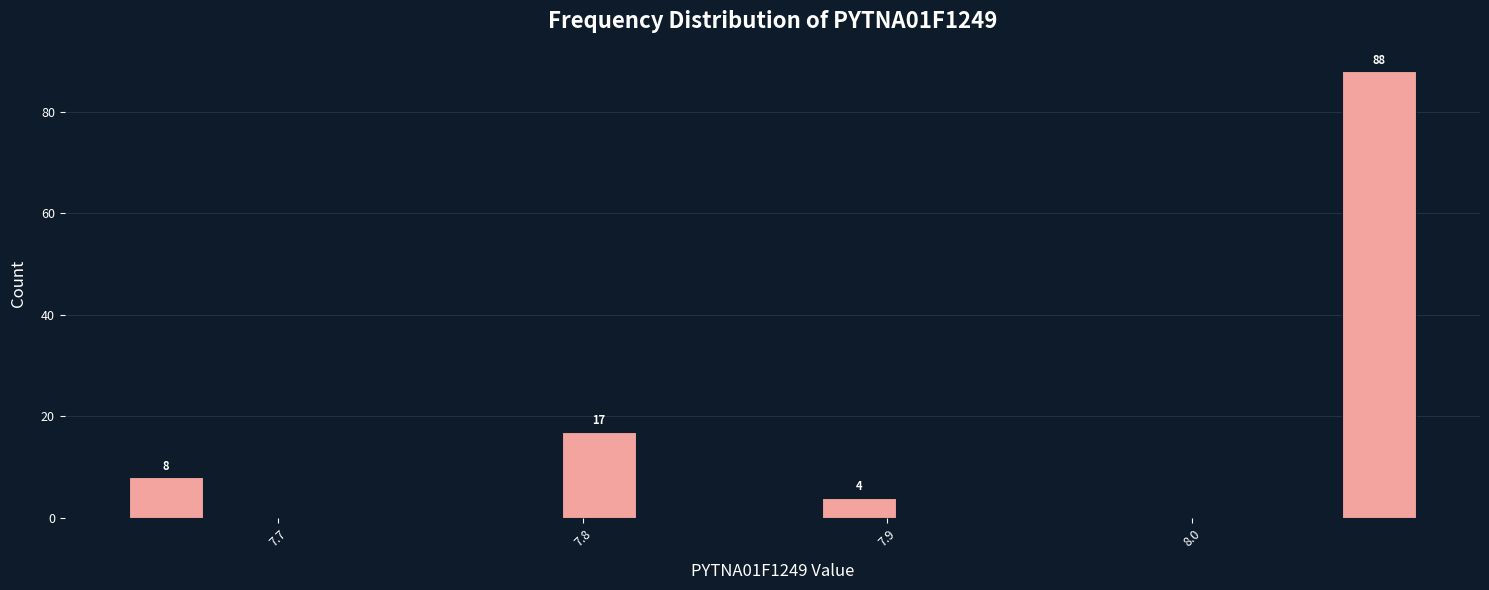

Read against the x-axis, roughly where is the centre of the tallest bar?

8.06